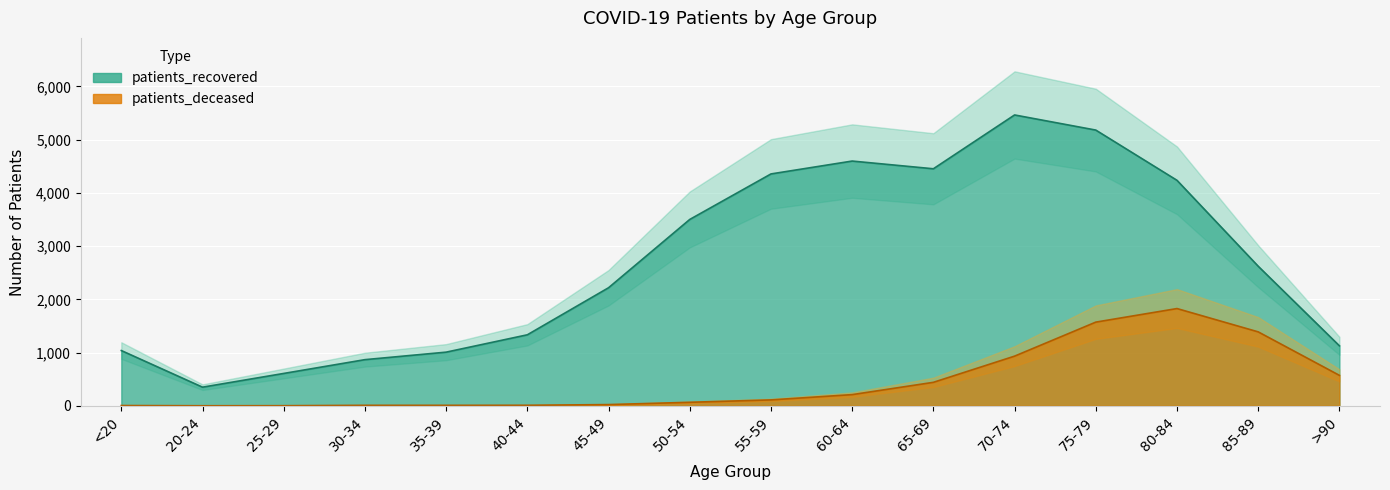

What is the maximum value for patients_recovered?

5464